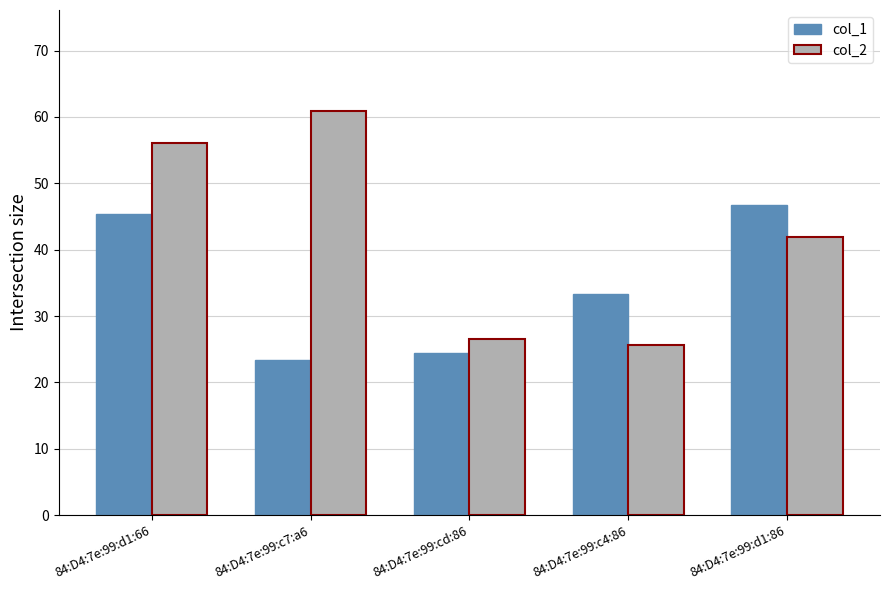

What is the difference between the maximum and minimum values in the col_2 series?

35.3